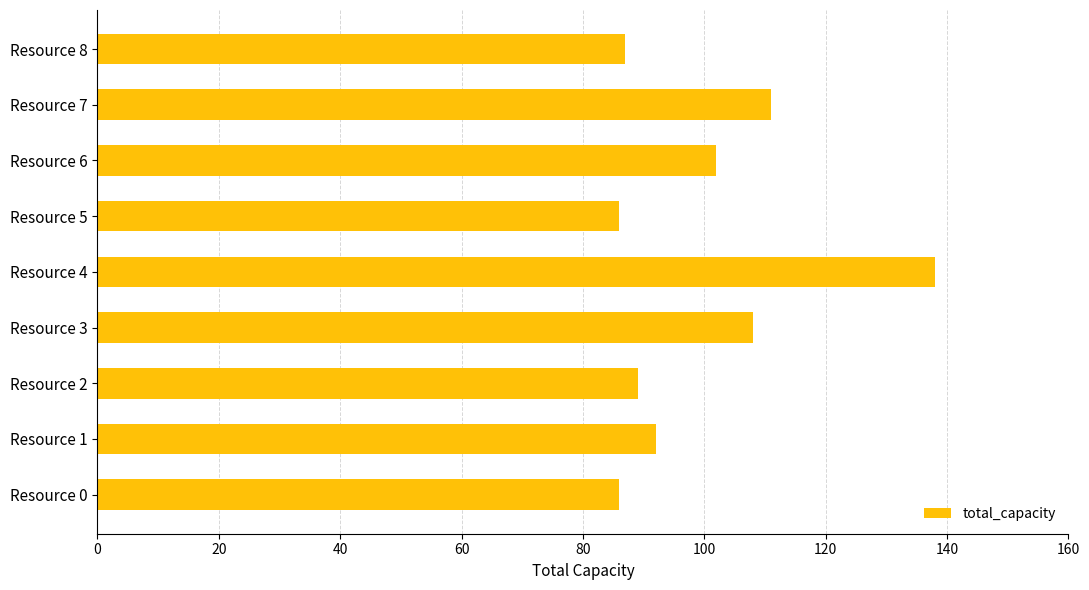

Reading bottom to top, extract all data points from this chart.

Resource 0=86	Resource 1=92	Resource 2=89	Resource 3=108	Resource 4=138	Resource 5=86	Resource 6=102	Resource 7=111	Resource 8=87